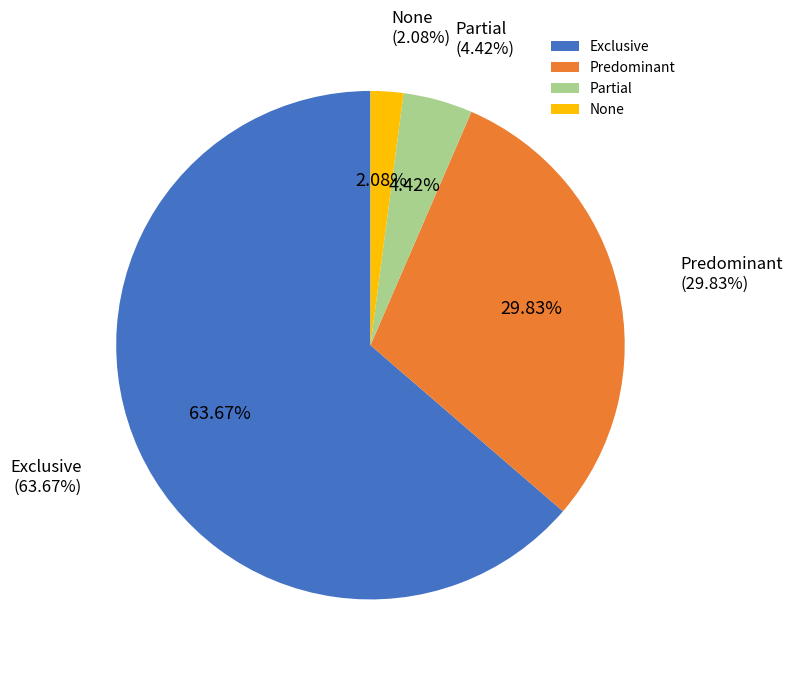

What percentage is NOT represented by Exclusive?

36.3%